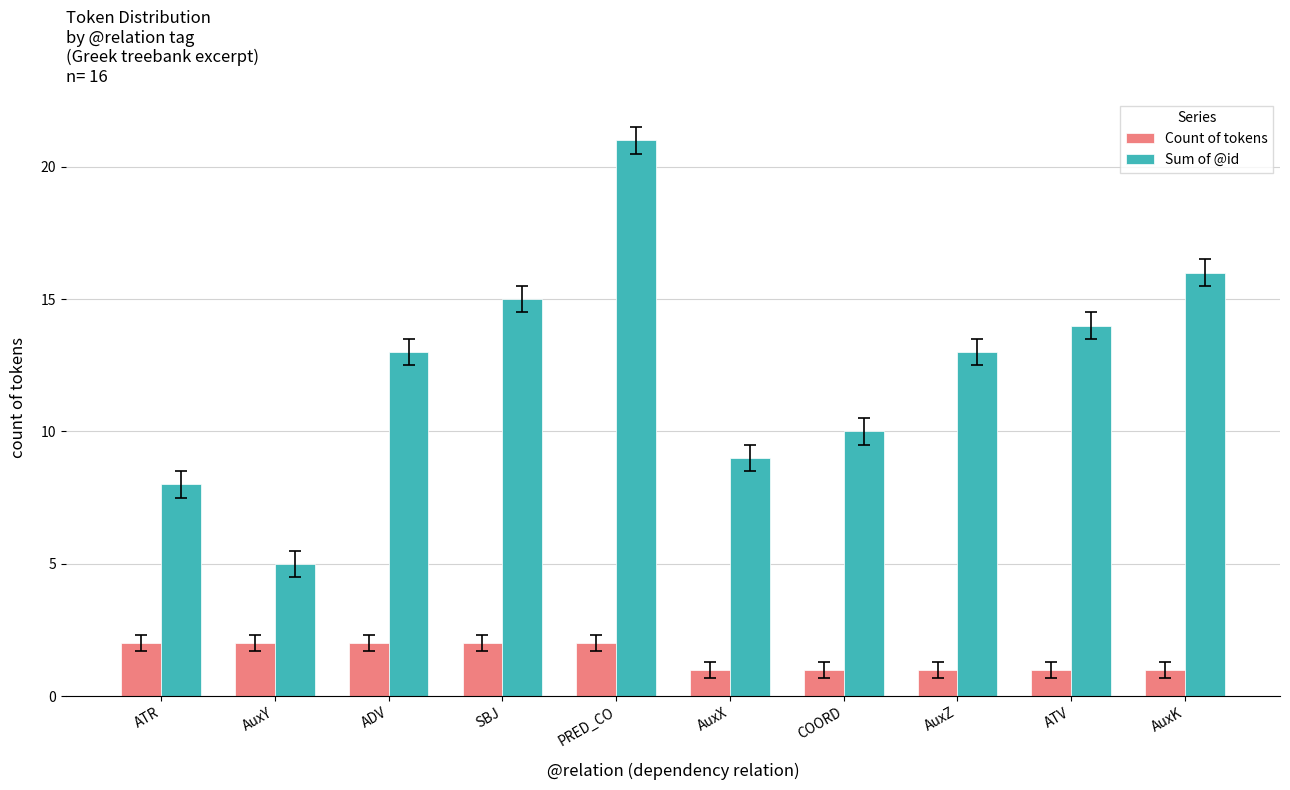

Which series changed the most between PRED_CO and AuxX?

Sum of @id